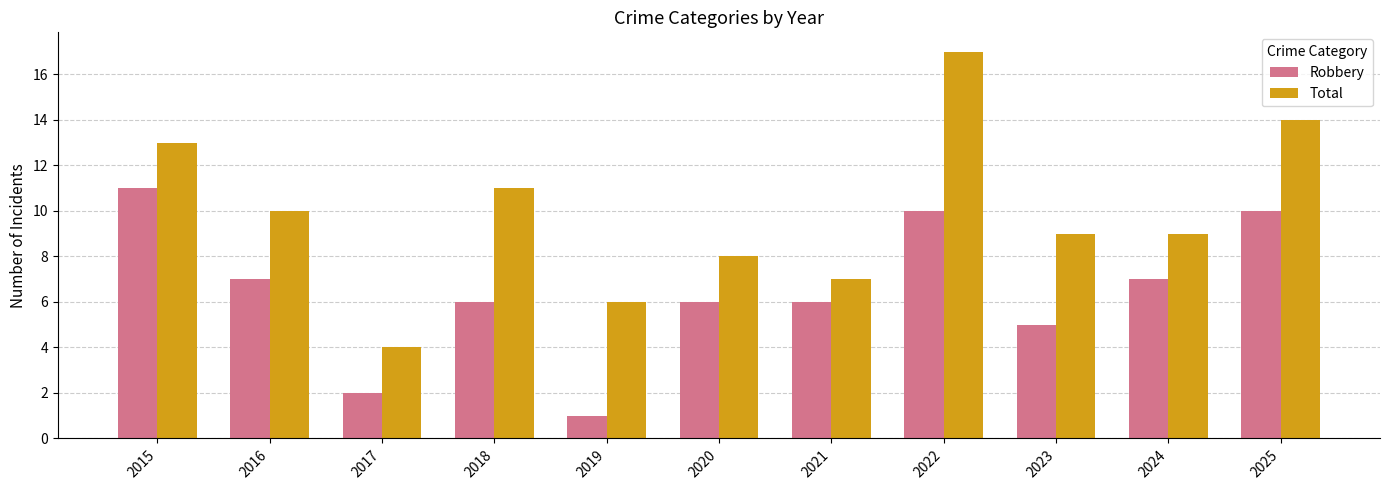

What is the value of the Robbery bar at the 3rd from the left?

2